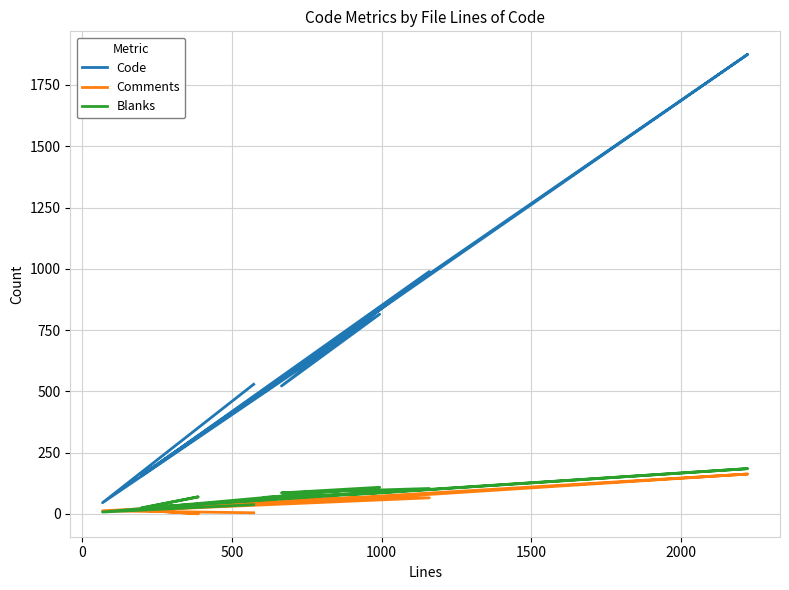

How many lines are shown in the chart?

3